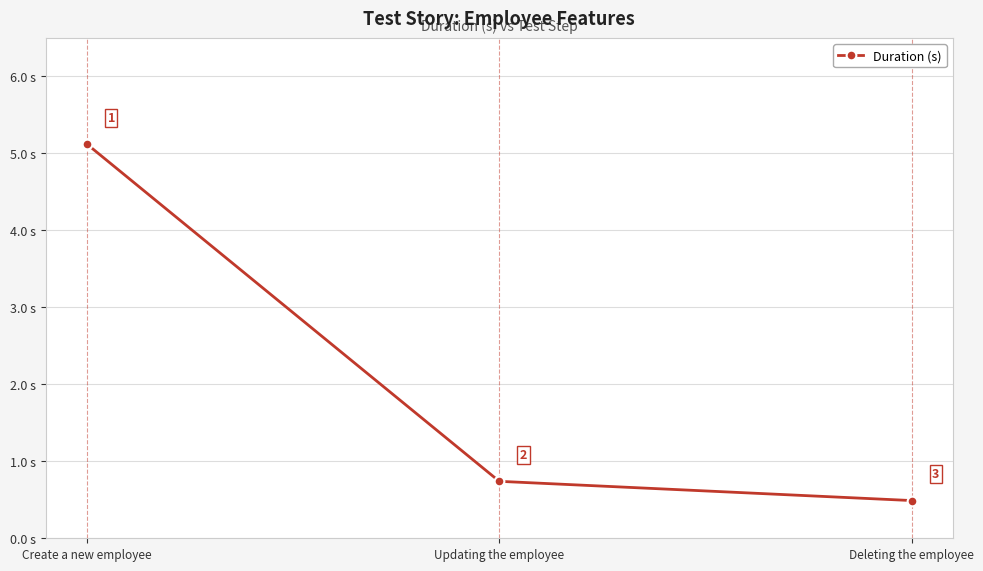

Which category has the lowest value across all series?

Deleting the employee